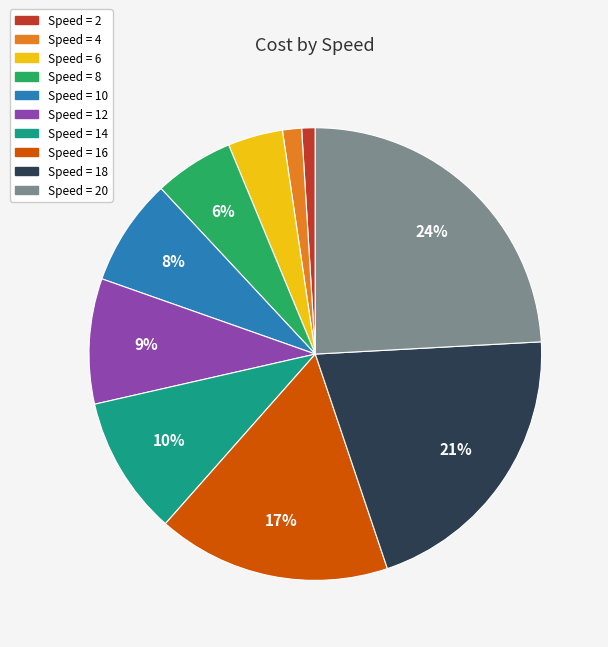

Count the number of slices in the pie.

10